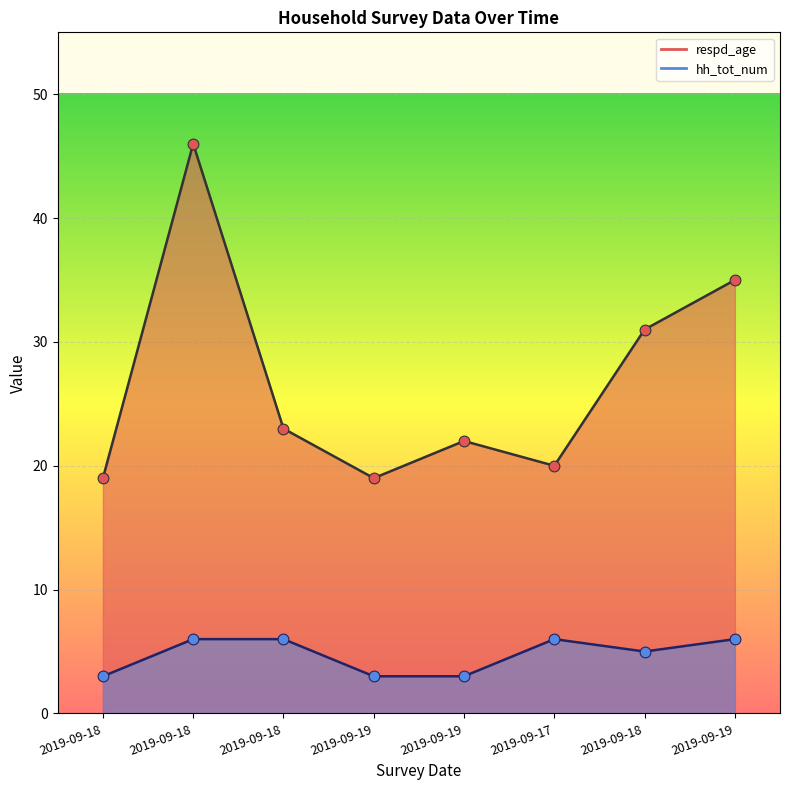

Which series contains the lowest Y value?

hh_tot_num